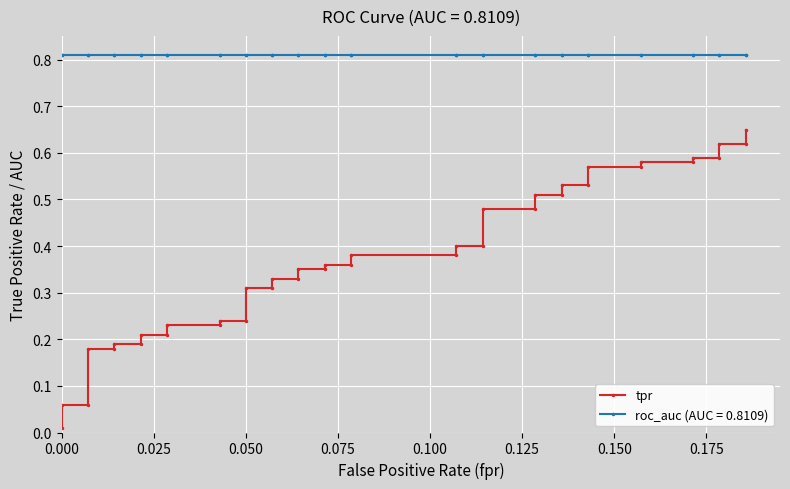

The chart shows a value of 0.1 at 0.100. True or false?

False